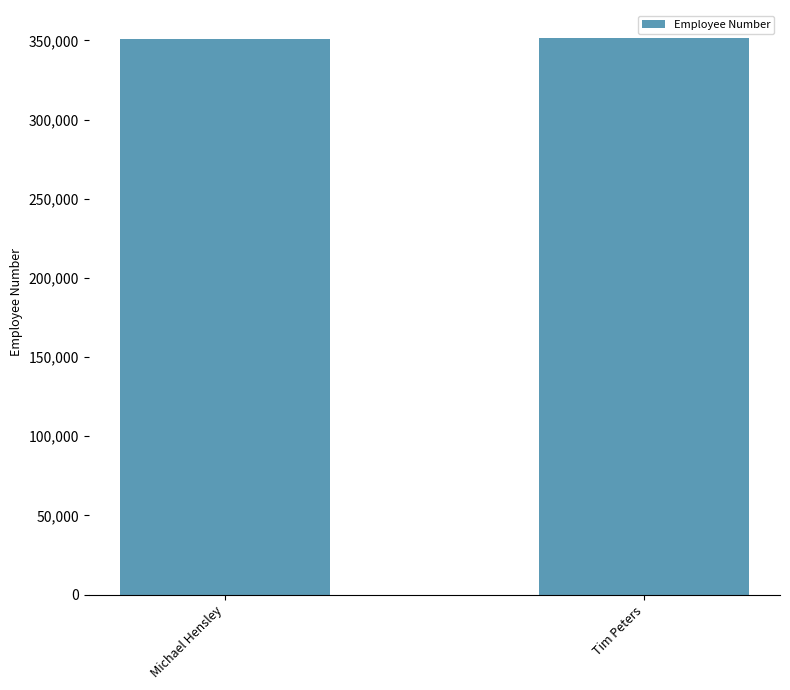

What is the value of the 1st bar from the left?

350921